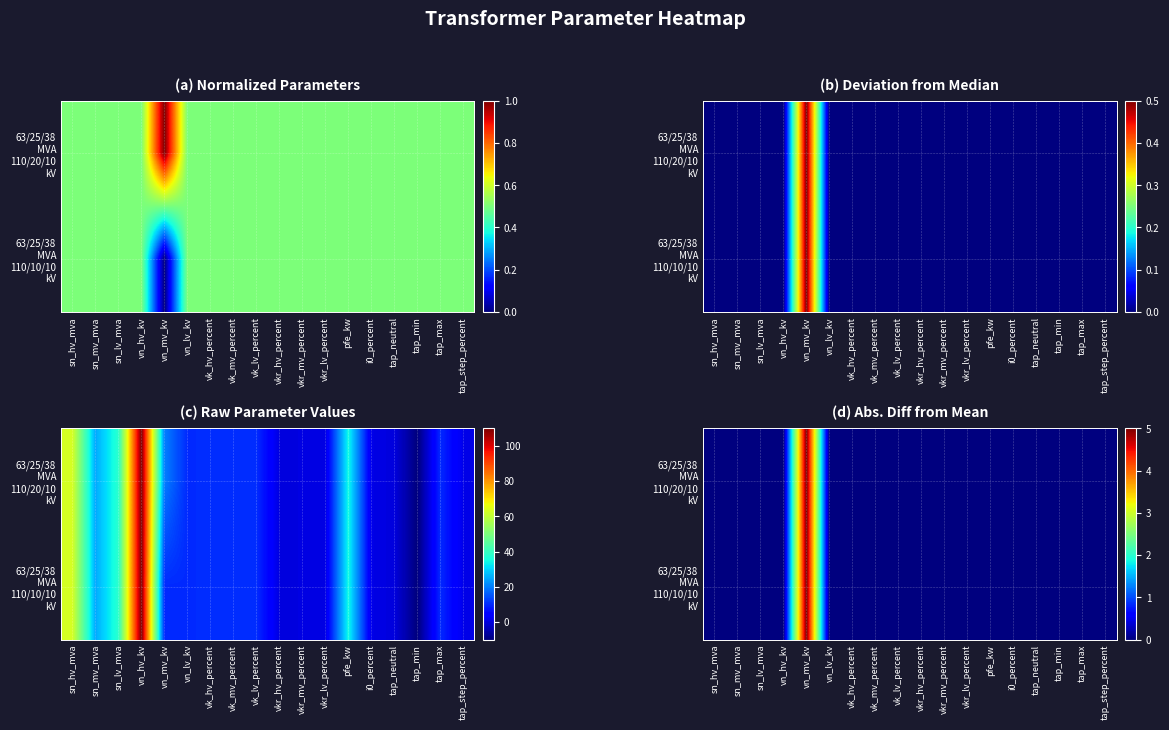

The 63/25/38 MVA 110/20/10 kV series shows -3 at tap_max. True or false?

False